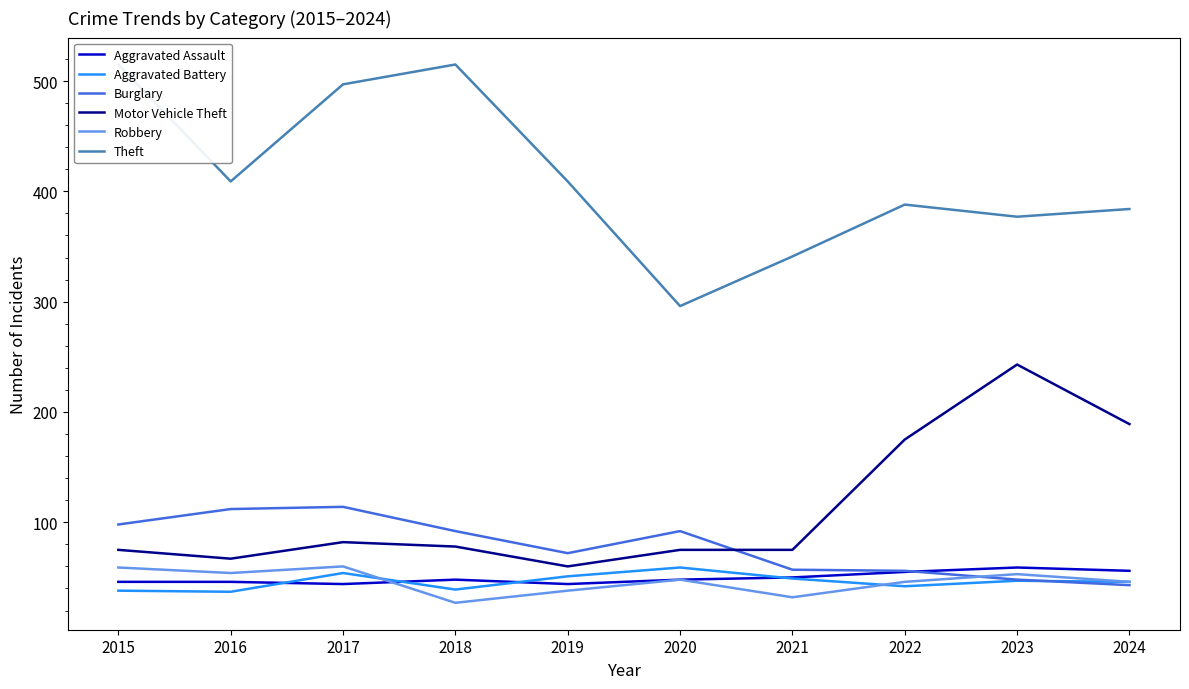

Reading left to right, what are all the values shown in this chart?

Aggravated Assault: 46	46	44	48	44	48	50	55	59	56
Aggravated Battery: 38	37	54	39	51	59	49	42	47	46
Burglary: 98	112	114	92	72	92	57	56	48	43
Motor Vehicle Theft: 75	67	82	78	60	75	75	175	243	189
Robbery: 59	54	60	27	38	48	32	46	53	46
Theft: 515	409	497	515	409	296	341	388	377	384